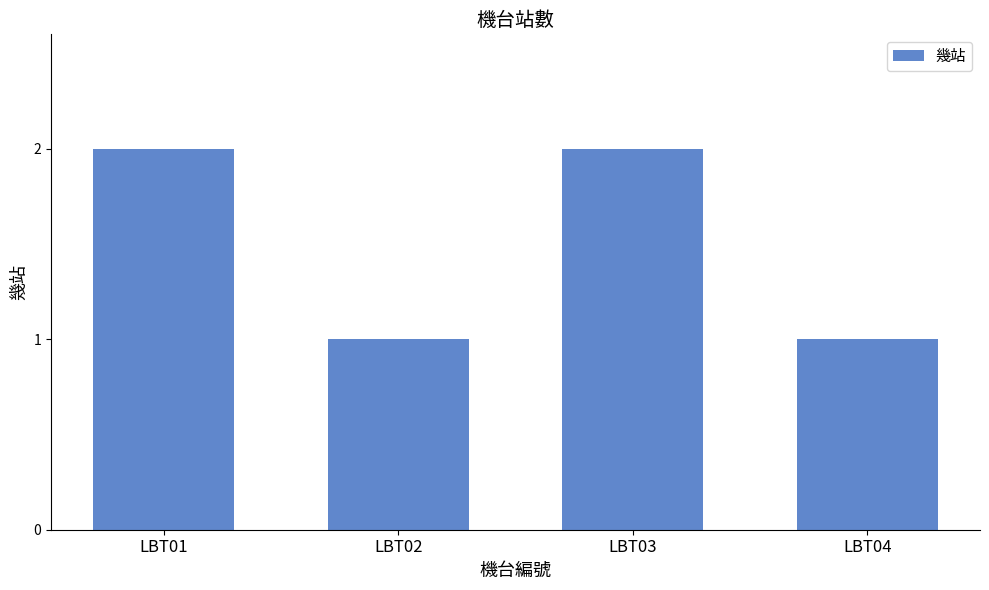

Between LBT03 and LBT04, which is larger?

LBT03